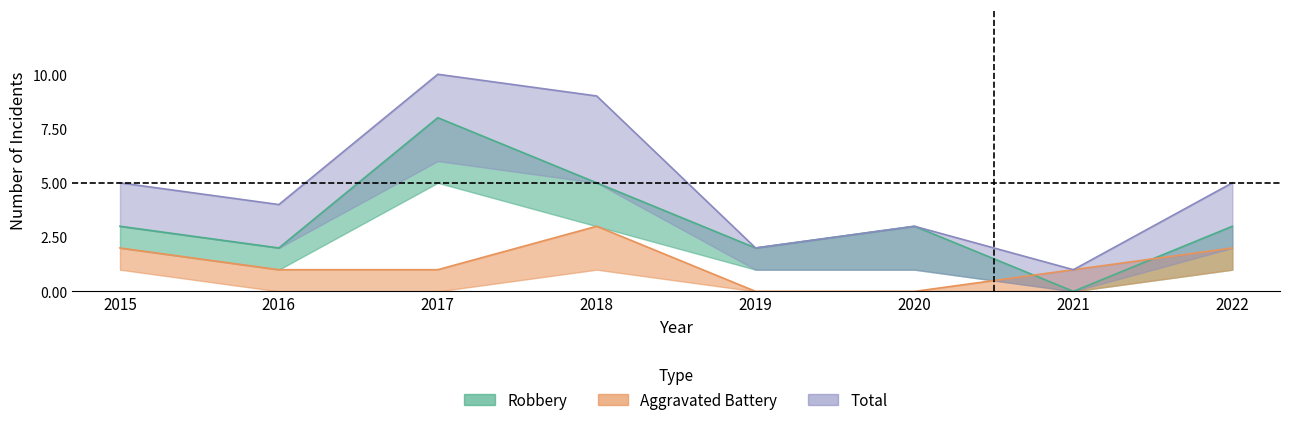

True or false: Aggravated Battery has more than 1 interior local peaks.

False